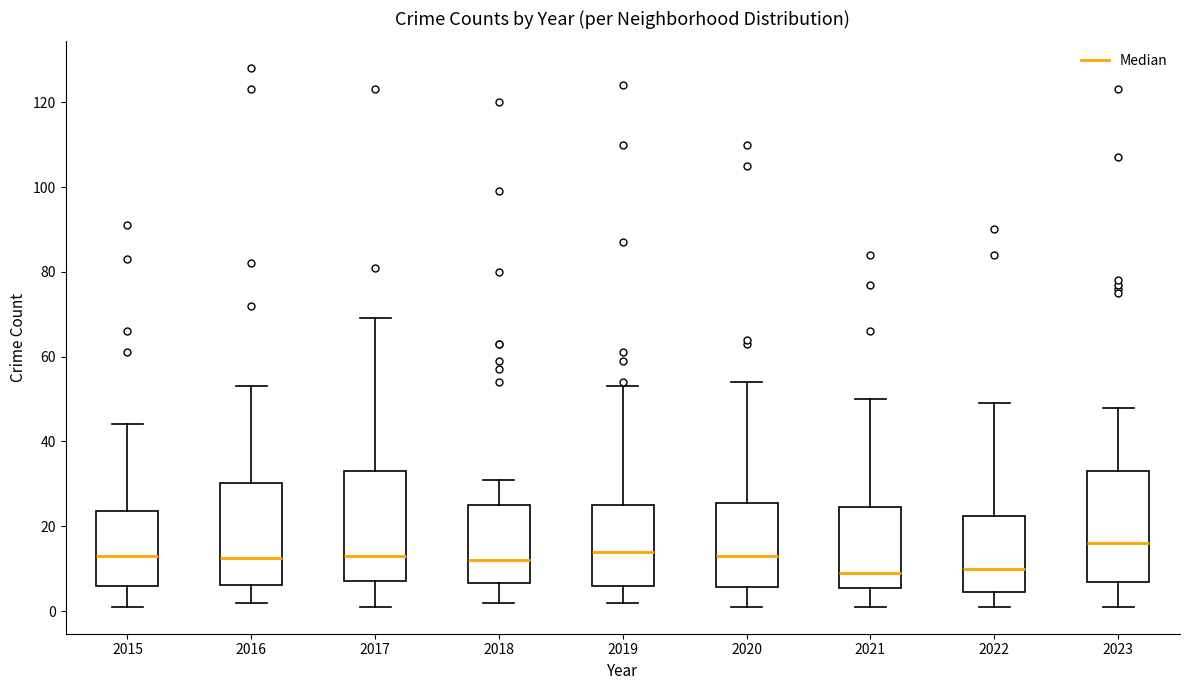

Reading left to right, read every box against the y-axis: the position of its median line, the range the box covers, and the ends of its whiskers. The values are not printed on the chart, so give them approximately, as read against the axis.

2015: median 14, box 6 to 24, whiskers 2 to 44
2016: median 12, box 6 to 30, whiskers 2 to 54
2017: median 14, box 8 to 34, whiskers 2 to 70
2018: median 12, box 6 to 26, whiskers 2 to 32
2019: median 14, box 6 to 26, whiskers 2 to 54
2020: median 14, box 6 to 26, whiskers 2 to 54
2021: median 10, box 6 to 24, whiskers 2 to 50
2022: median 10, box 4 to 22, whiskers 2 to 50
2023: median 16, box 6 to 34, whiskers 2 to 48